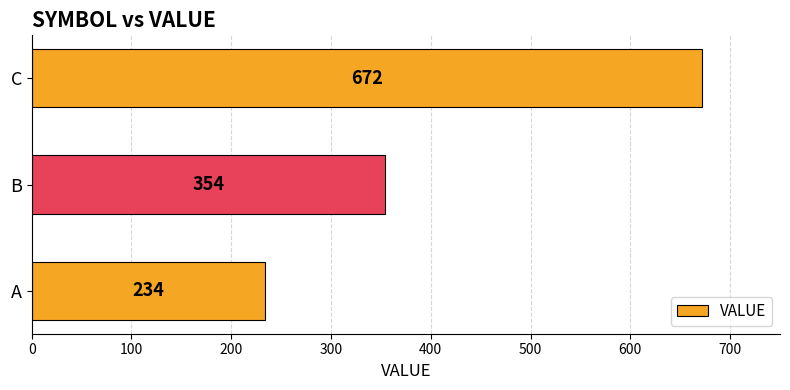

What is the average value?

420